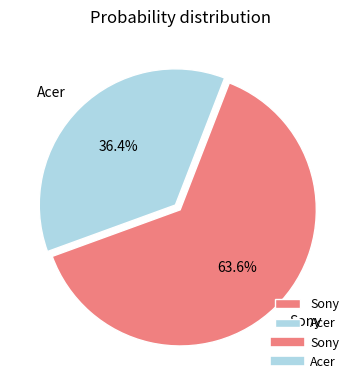

Do Acer and Sony together represent more than half of the pie?

Yes